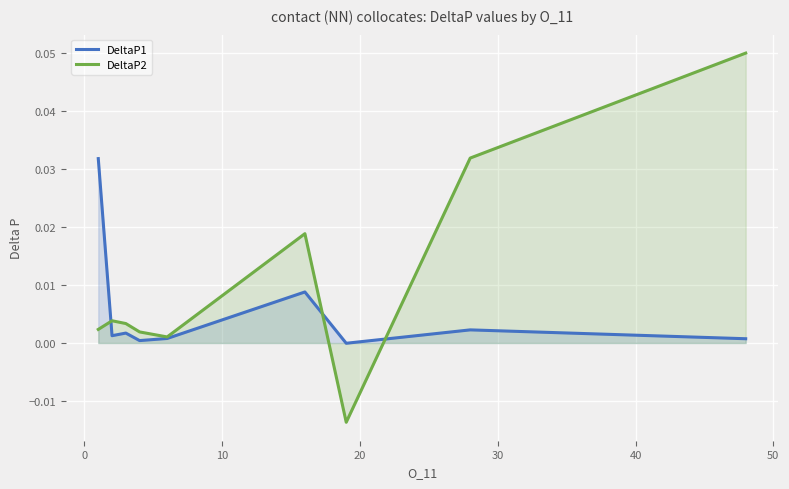

Rank the series by their average value, from lowest to highest.

DeltaP1, DeltaP2